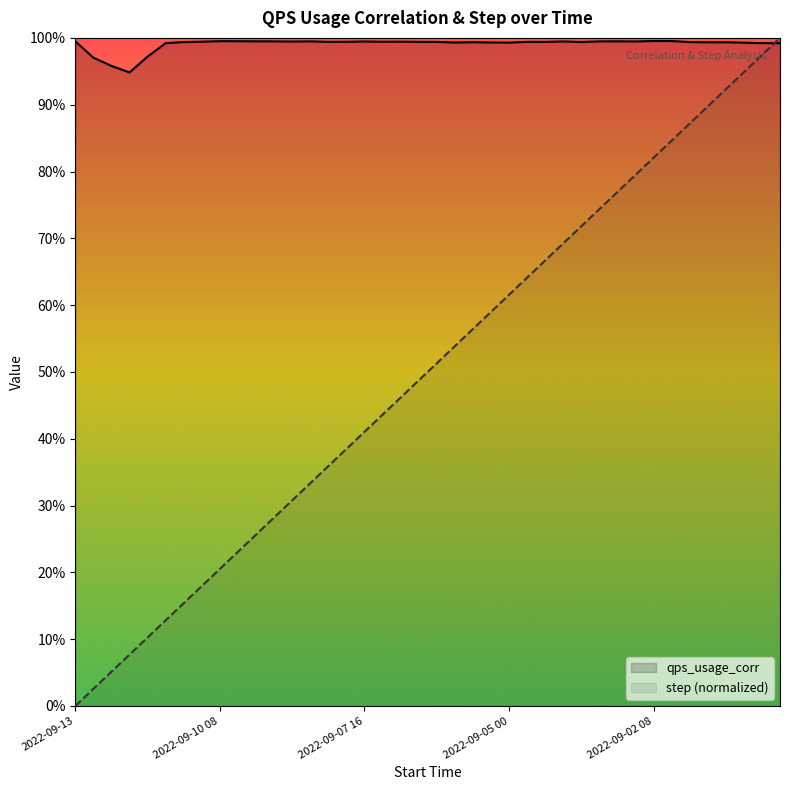

What is the average value of the step (normalized) series?

0.5